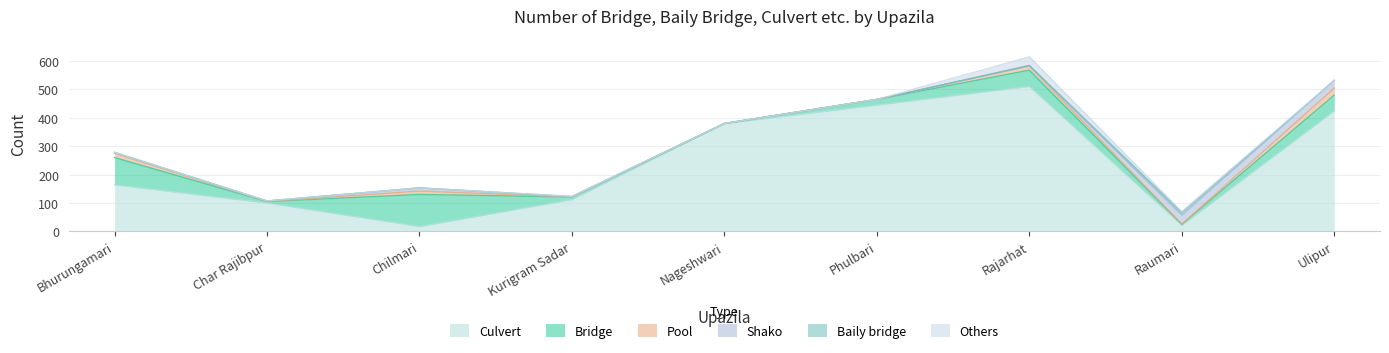

The value of Culvert at Rajarhat is 511. True or false?

True